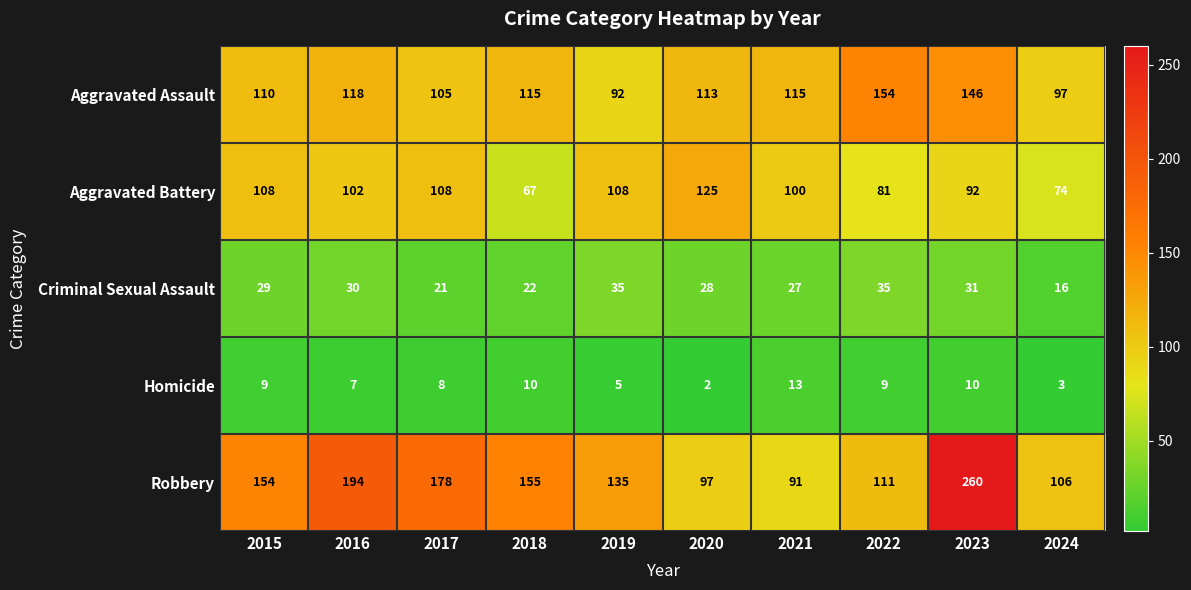

How many series are shown in this chart?

5